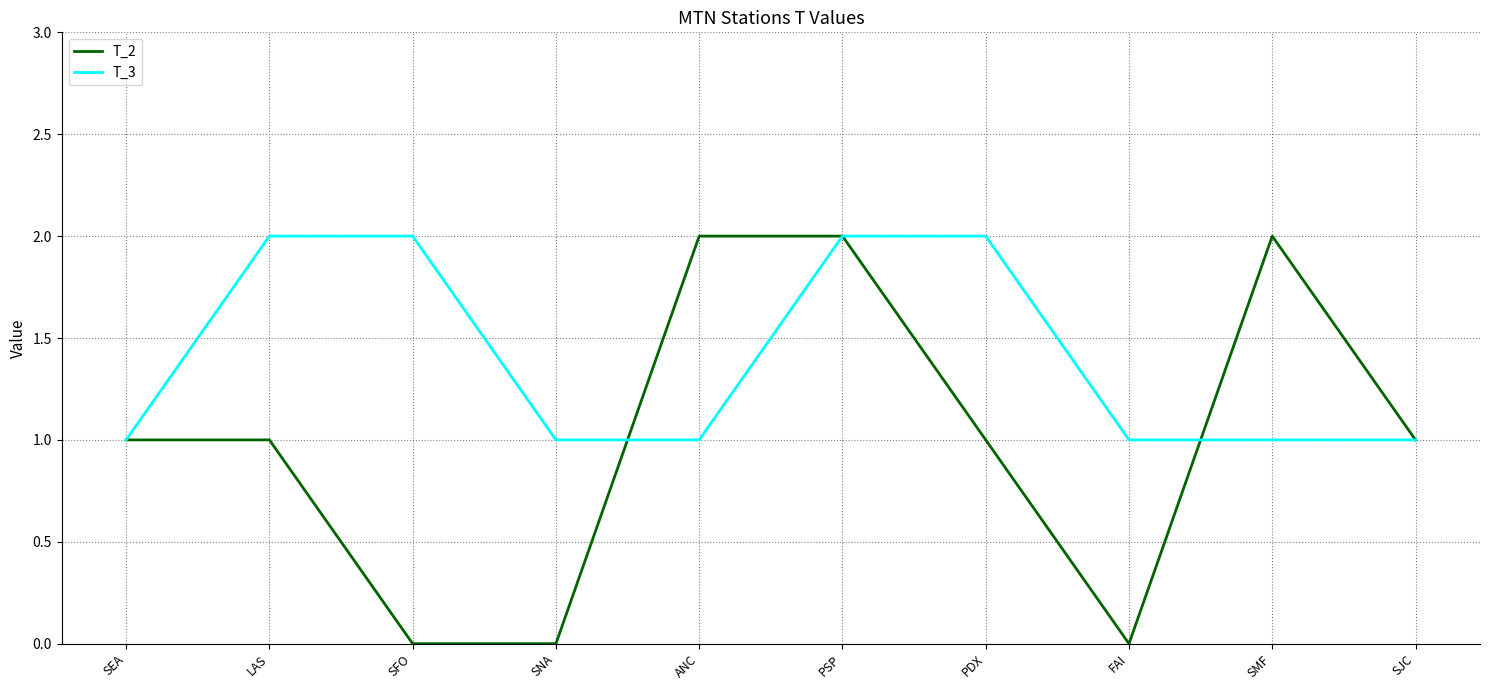

What position from the left is SEA?

1